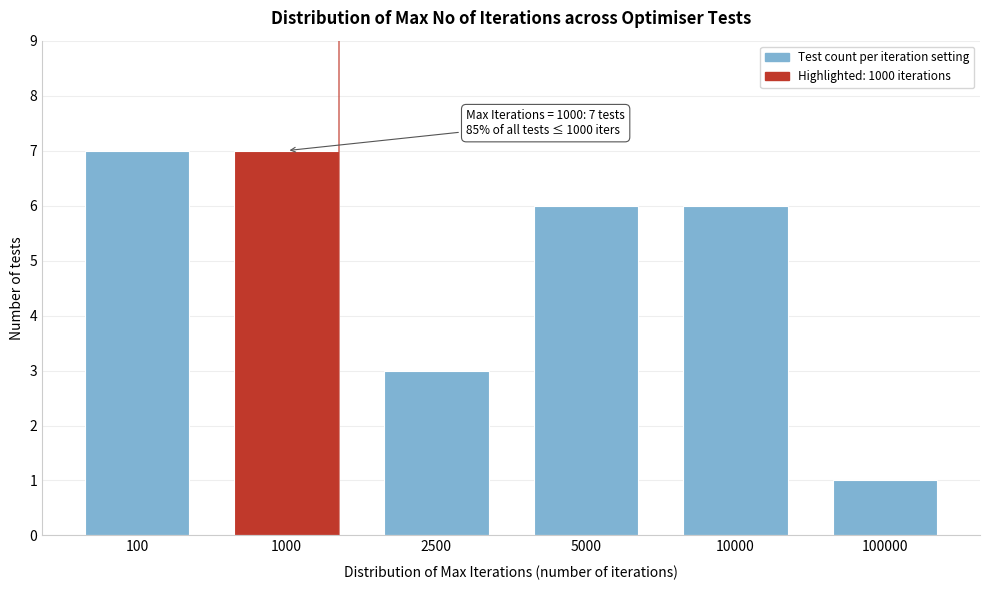

Reading left to right, extract all data points from this chart.

100=7	1000=7	2500=3	5000=6	10000=6	100000=1